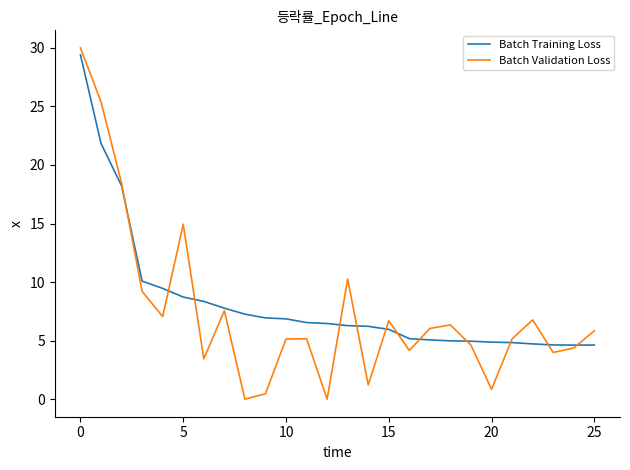

What is the minimum value for Batch Training Loss?

4.6